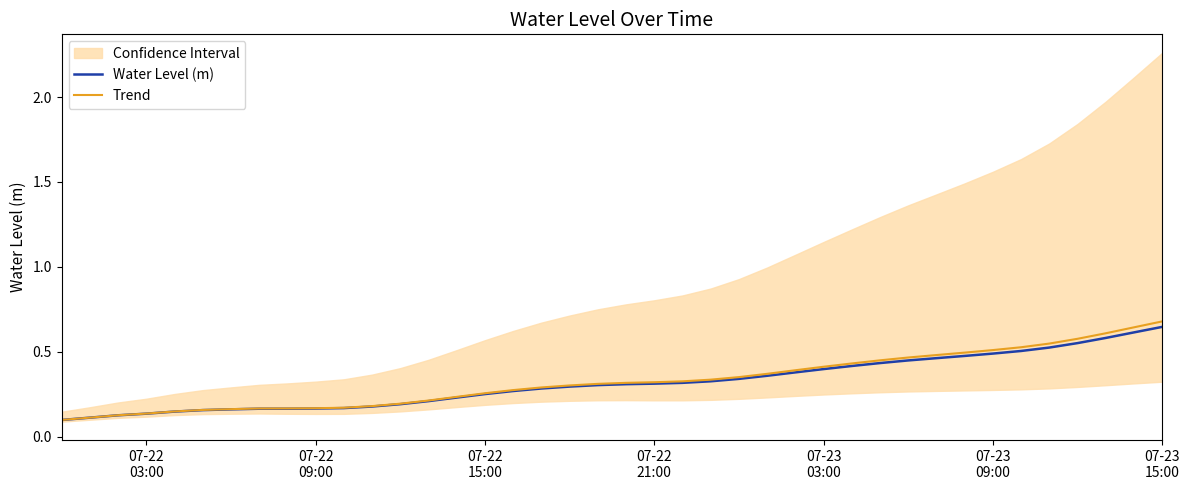

How many categories are shown in the chart?

40